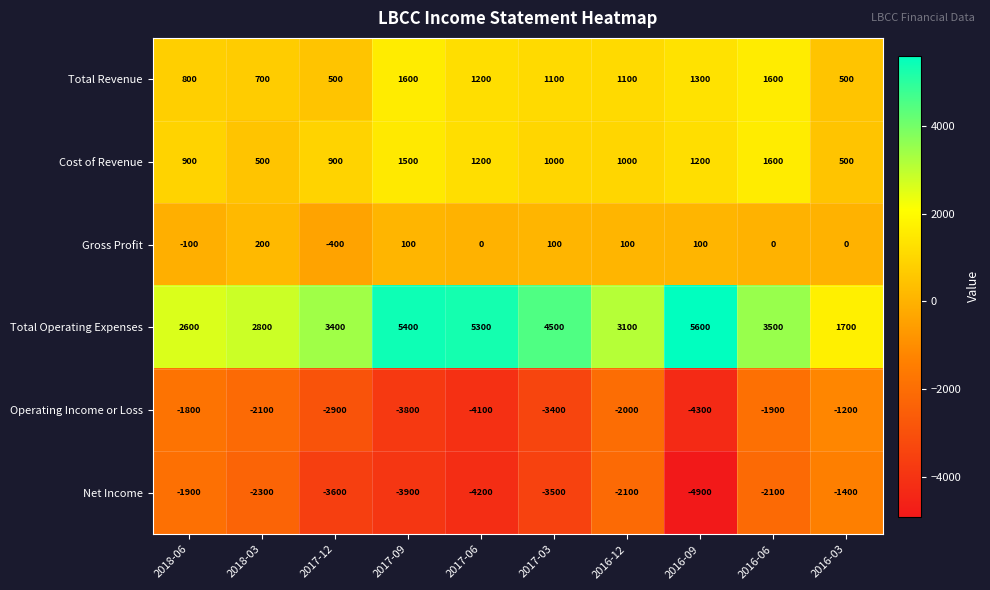

At 2016-09, list the series in order from smallest to largest.

Net Income, Operating Income or Loss, Gross Profit, Cost of Revenue, Total Revenue, Total Operating Expenses